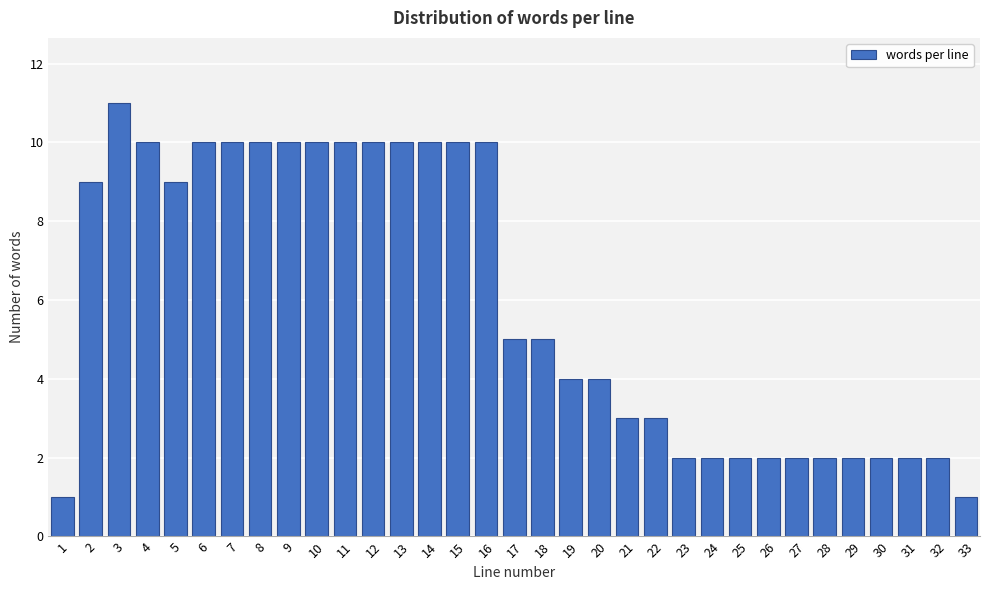

What is the sum of all values?

195